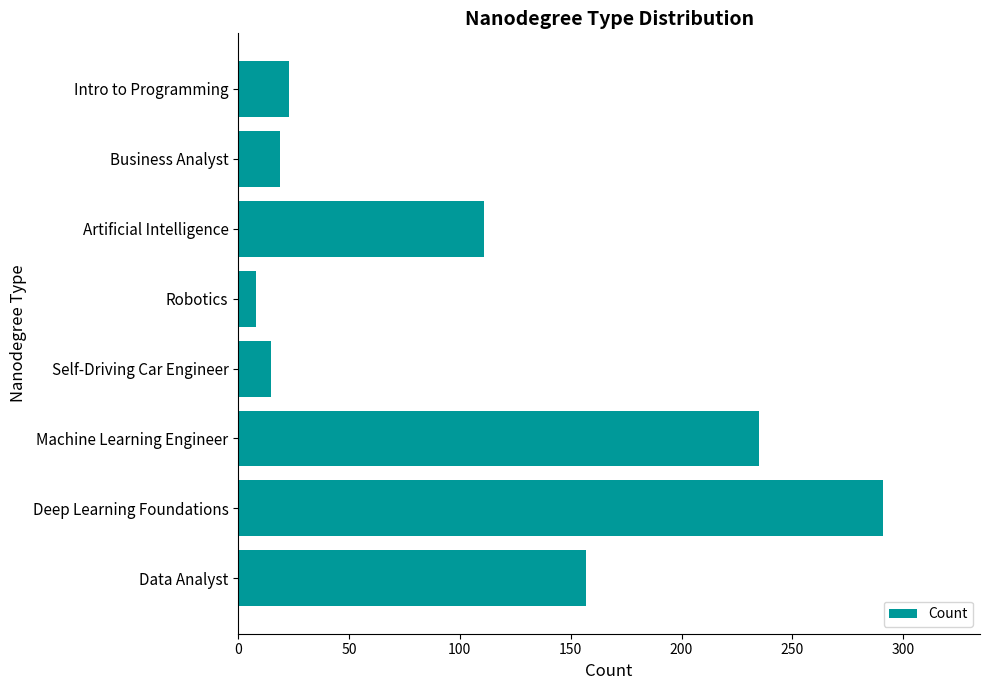

Are the bars horizontal?

Yes